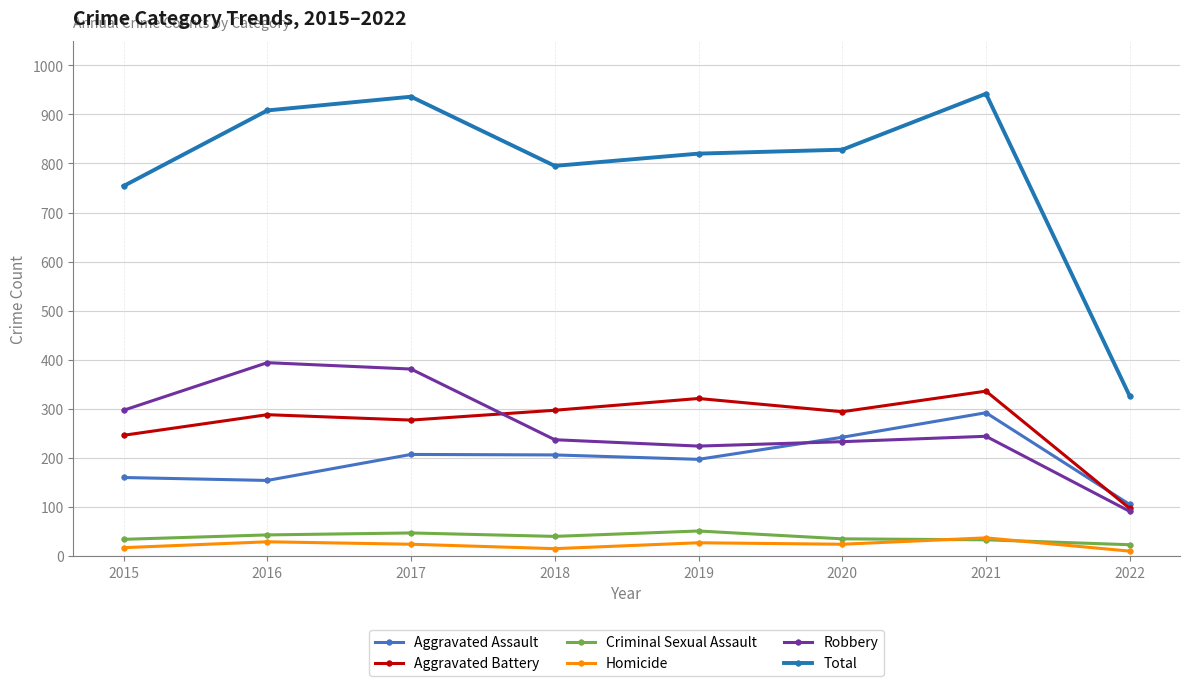

What is the highest value of the Total series?

942